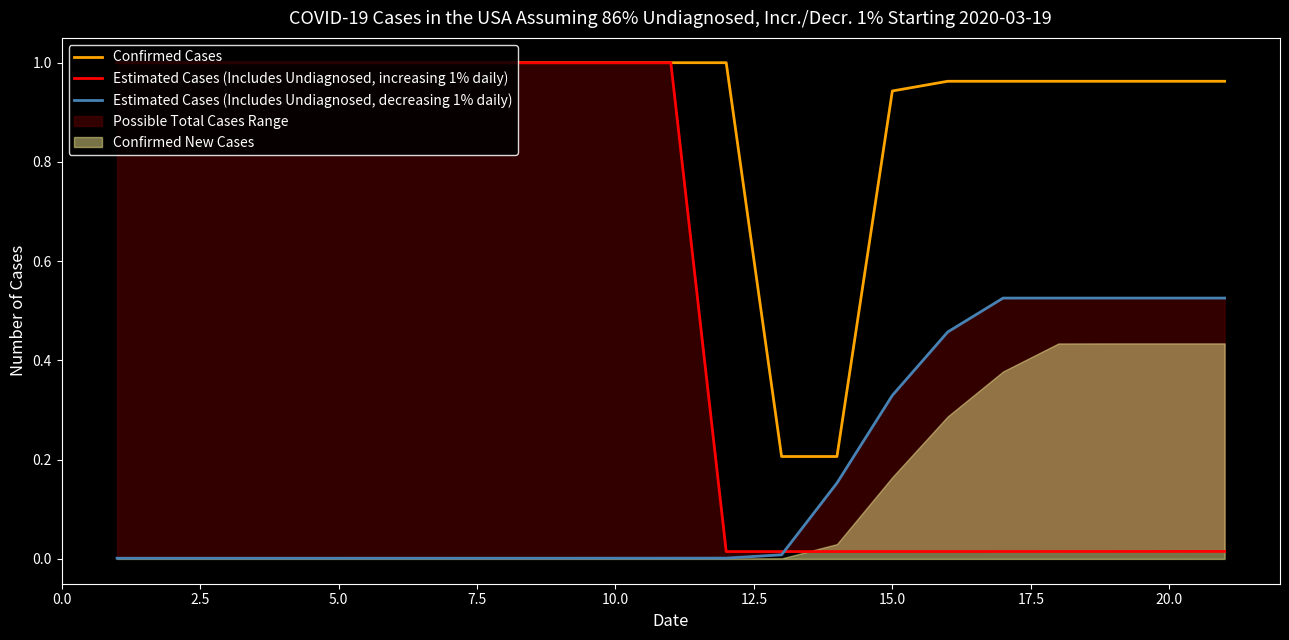

The Confirmed Cases series shows 0.5 at 15.0. True or false?

False